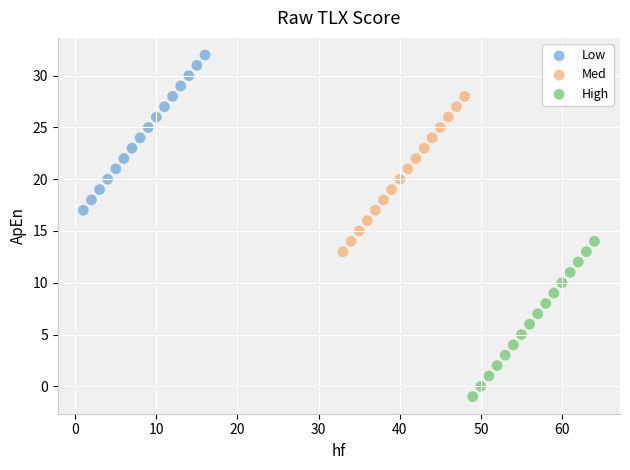

Which series reaches the maximum Y coordinate?

Low